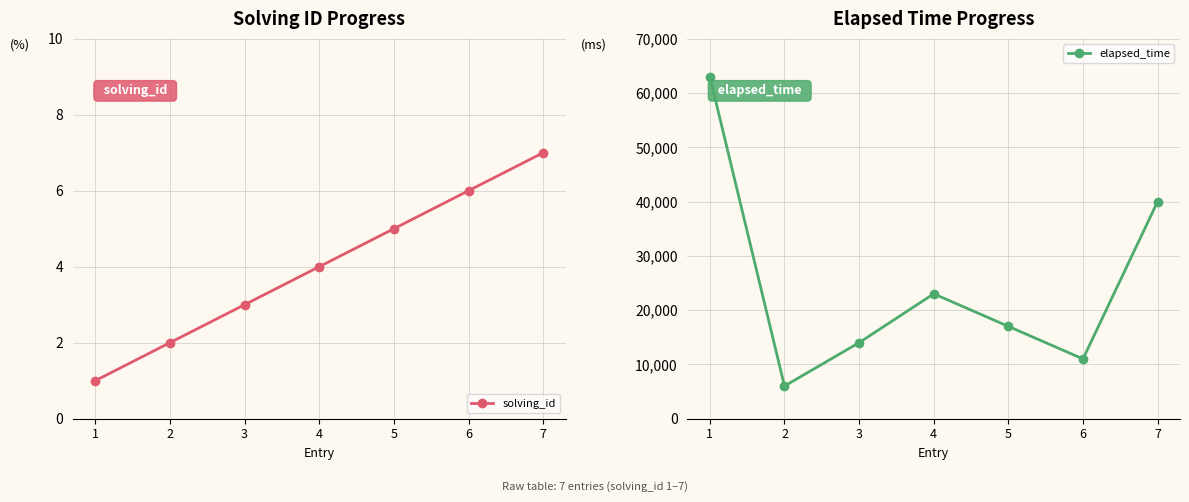

Which label corresponds to the smallest value in the chart?

1